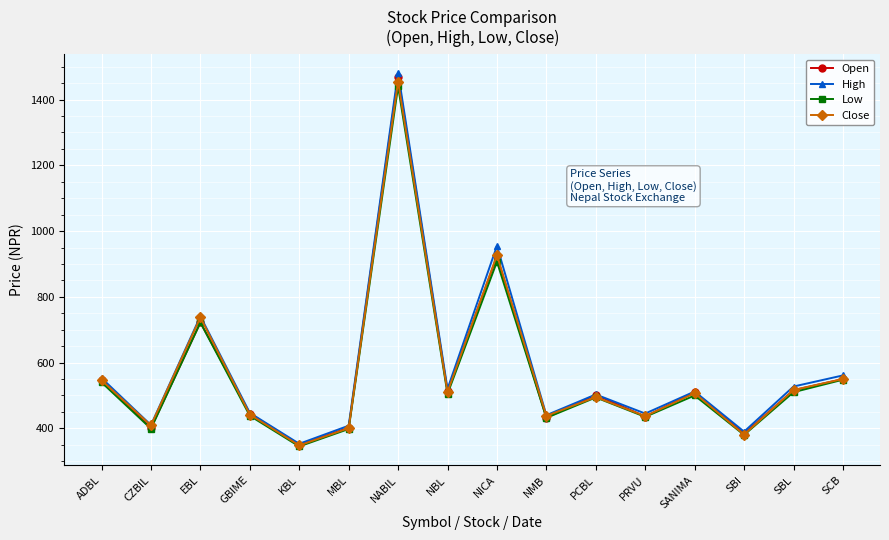

Is it true that High equals 527.2 at SBL?

True